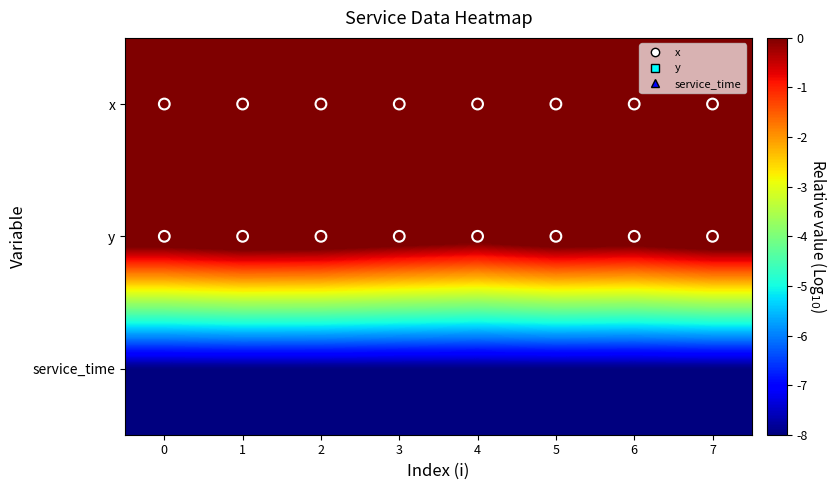

List the series in order of their peak value, highest first.

x, y, service_time